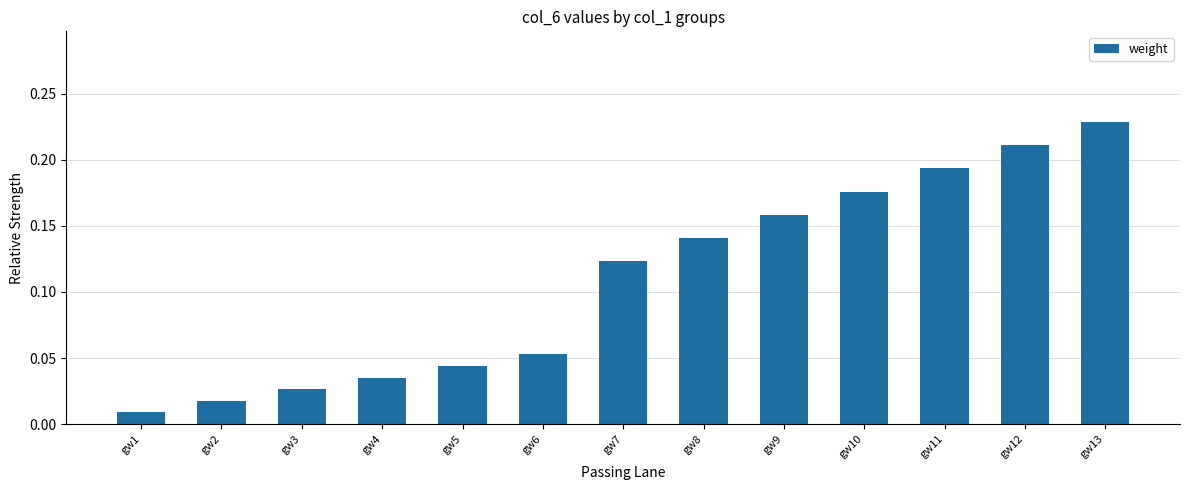

The chart shows a value of 0.1 at gw5. True or false?

False